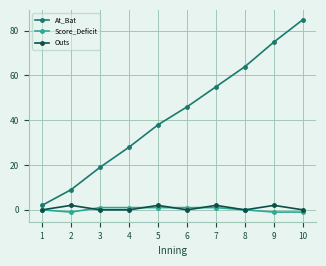

What is the difference between the highest and lowest values at 4?

28